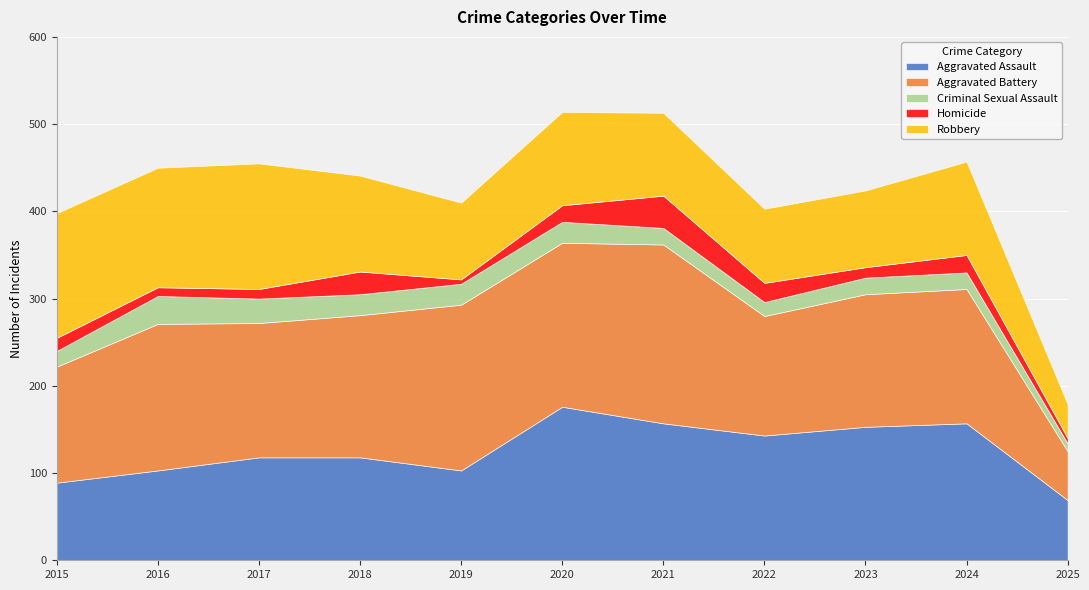

What is the average value of the Robbery series?

104